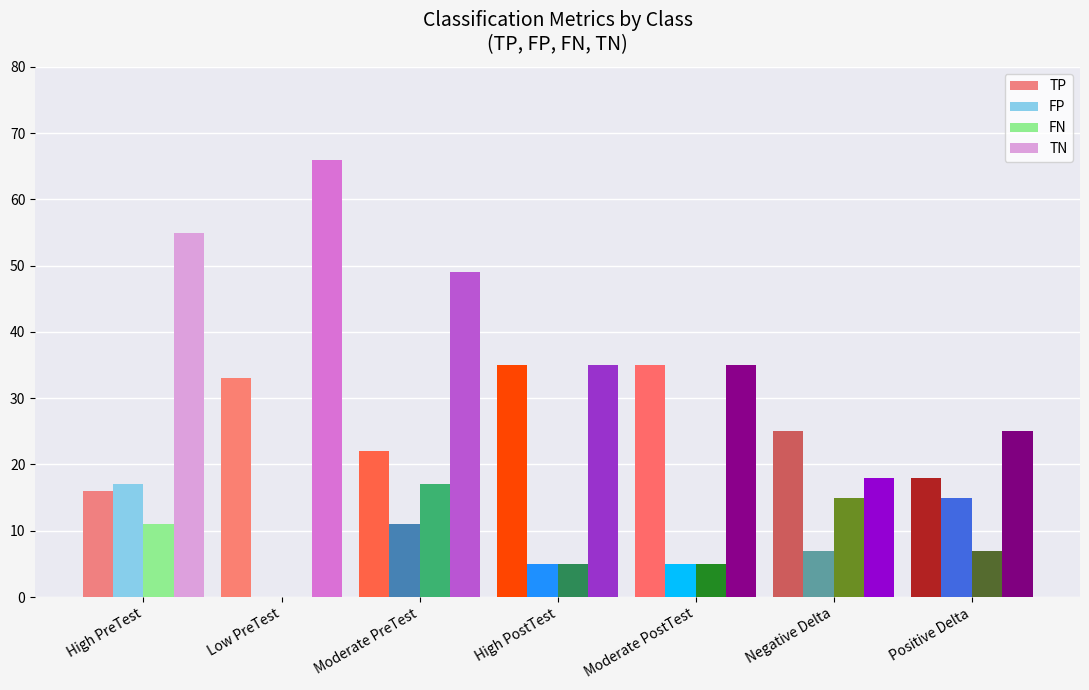

What is the sum of all TP values?

184